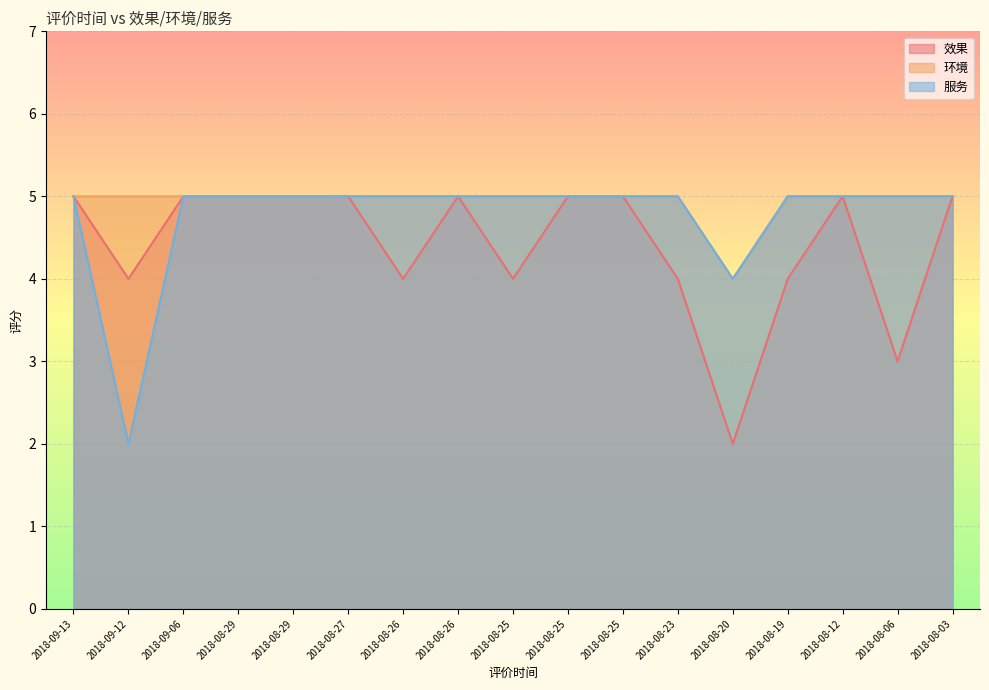

What is the sum of all 效果 values?

75